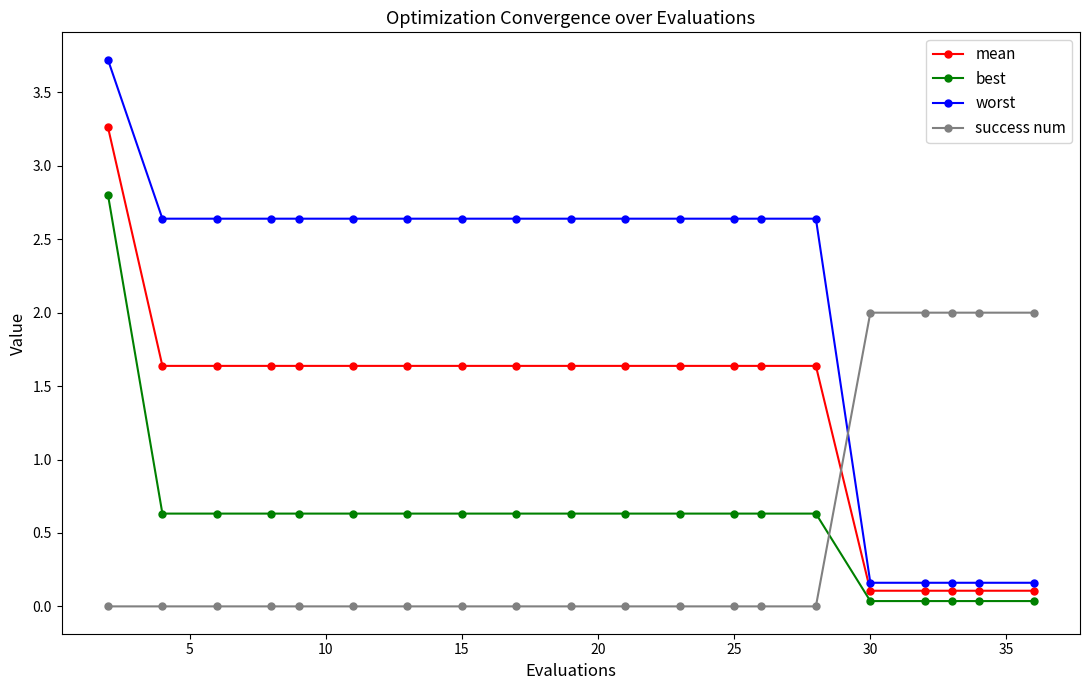

Rank the series by their maximum value, from lowest to highest.

success num, best, mean, worst